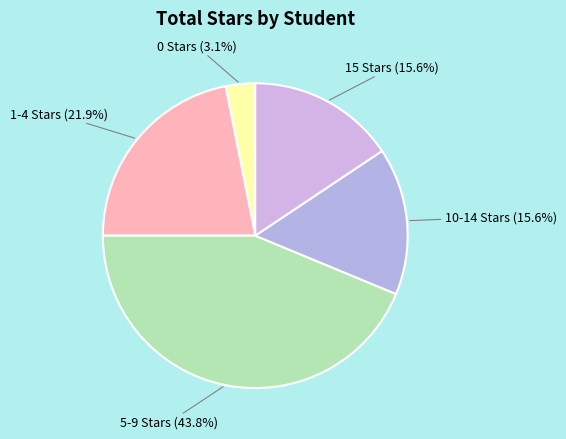

How many segments does this pie chart have?

5